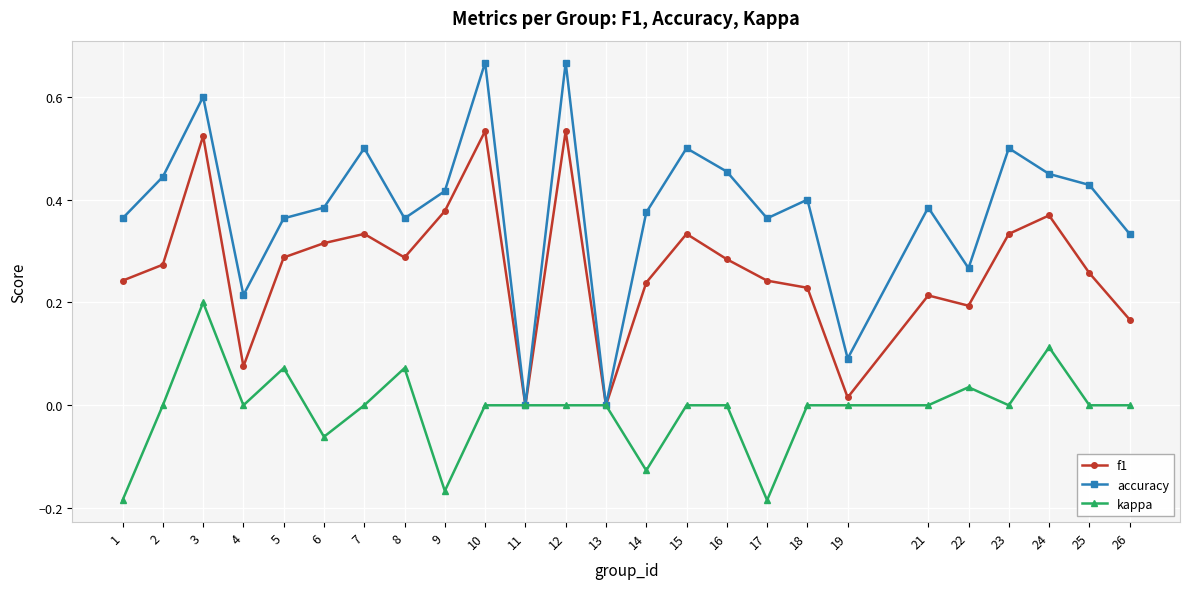

How many distinct data groups are displayed?

3